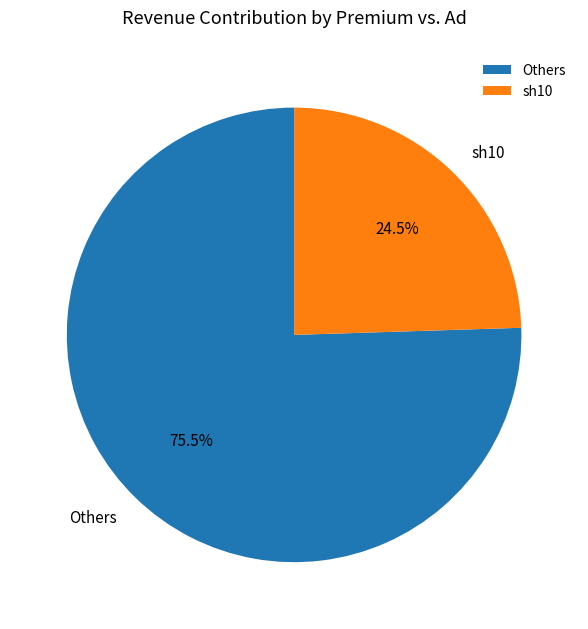

What is the ratio of the value at sh10 to the value at Others?

0.3